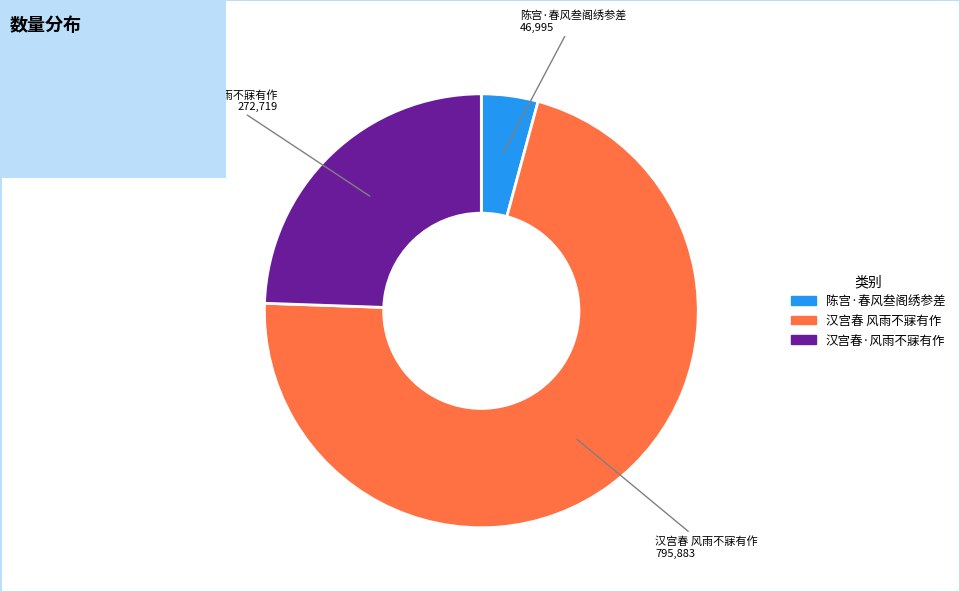

Is the sum of 汉宫春·风雨不寐有作 and 汉宫春 风雨不寐有作 greater than half?

Yes